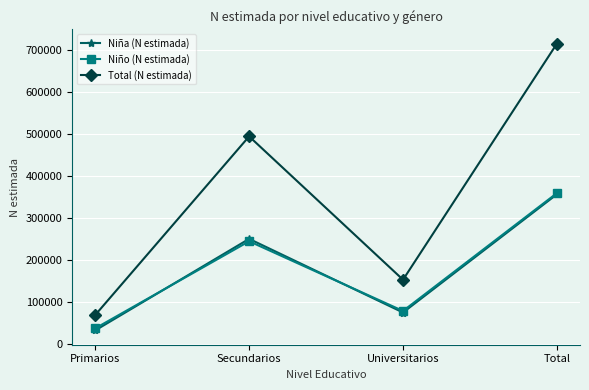

Is this an area chart (filled region under the line)?

No